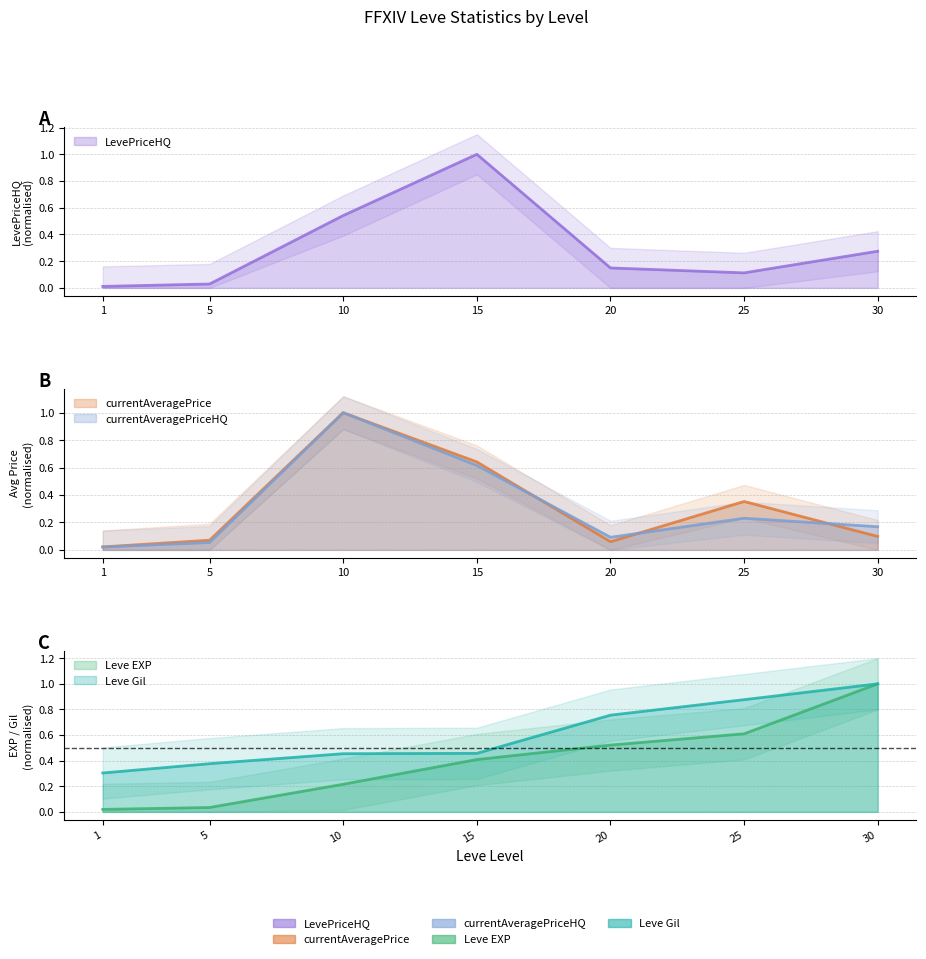

Between 25 and 30, which series saw the biggest shift?

Leve EXP